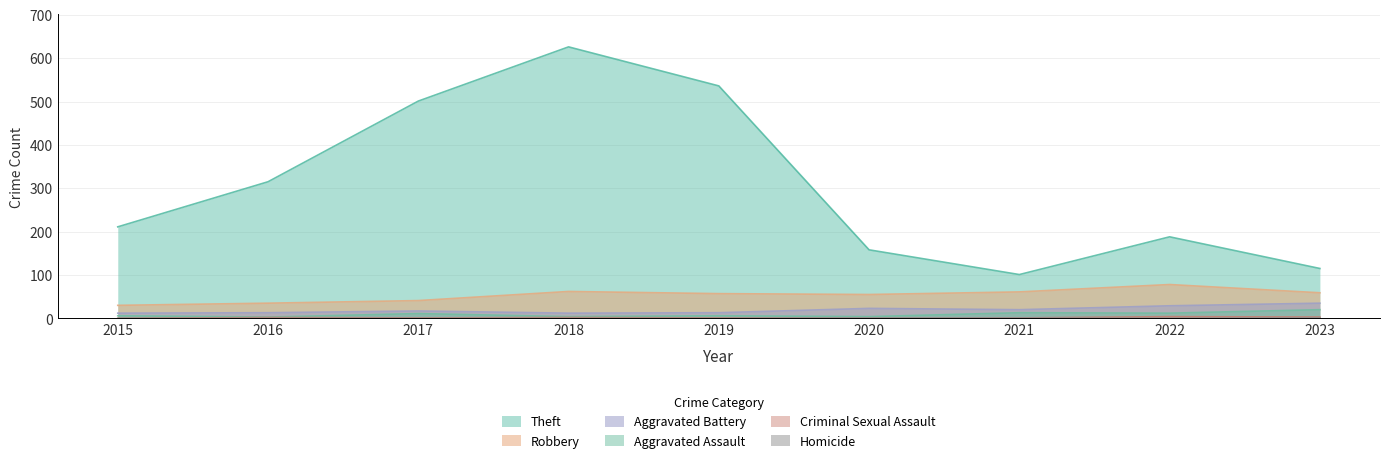

True or false: Robbery and Criminal Sexual Assault intersect in this chart.

False